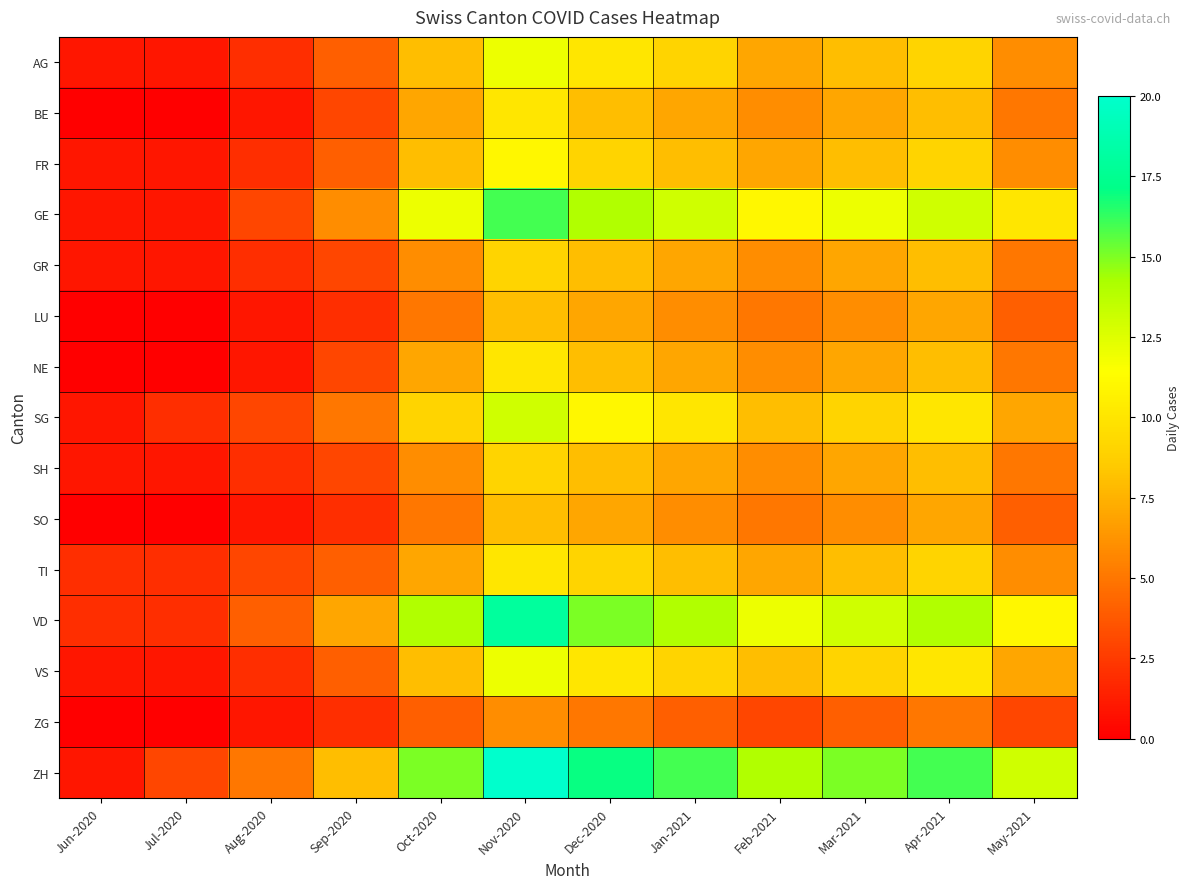

Between Jul-2020 and Feb-2021, which is larger?

Feb-2021